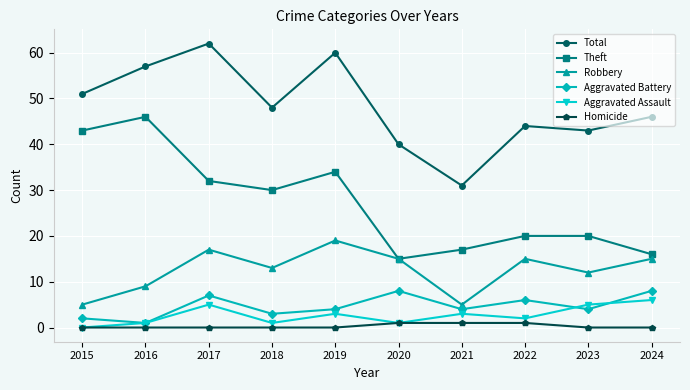

At how many categories does at least one series exceed 9?

10